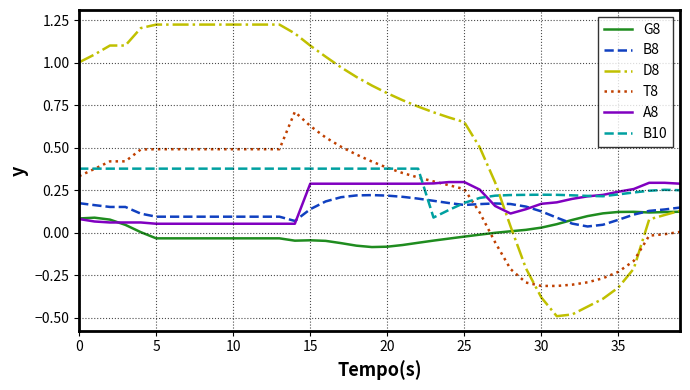

At how many categories does at least one series exceed 0?

40